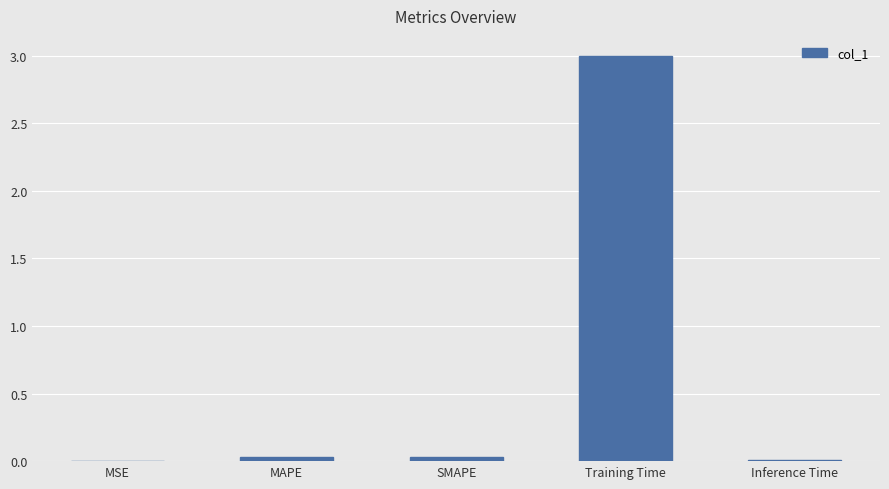

Which label corresponds to the largest value in the chart?

Training Time